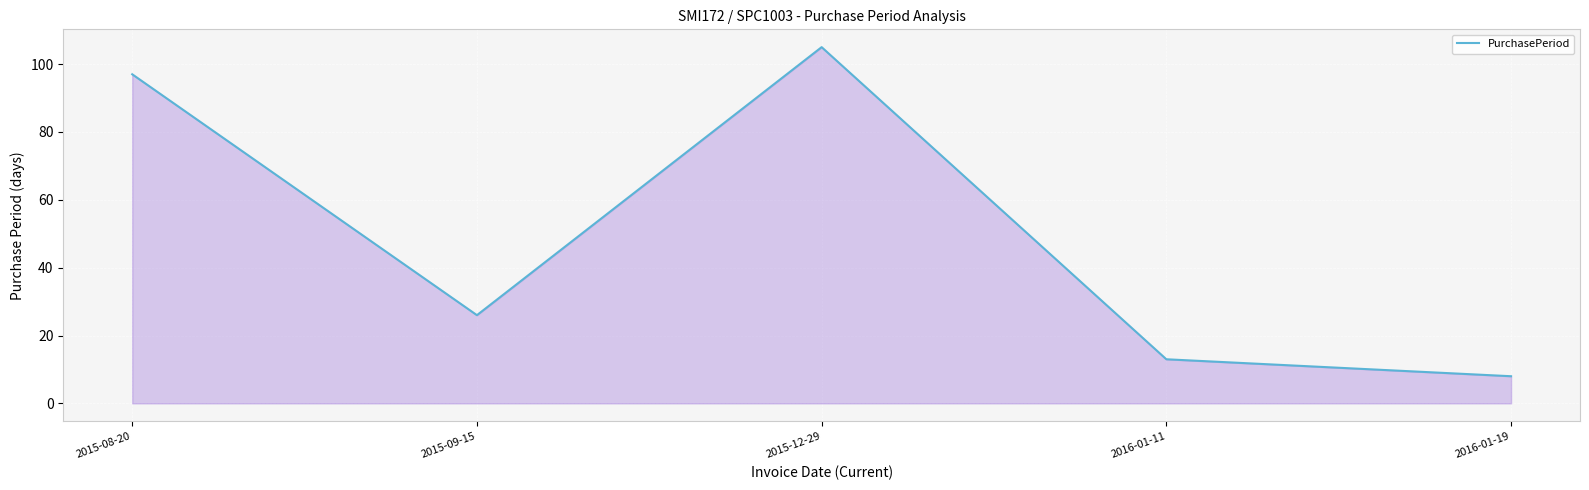

How many values are below 26?

2